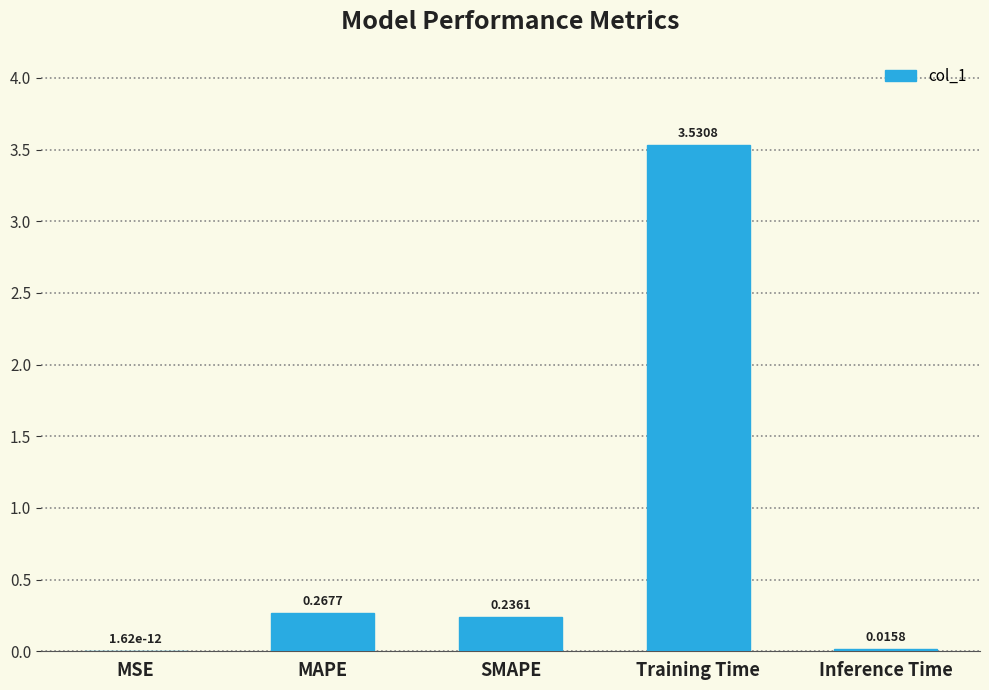

At which category does the chart reach its peak across all series?

Training Time